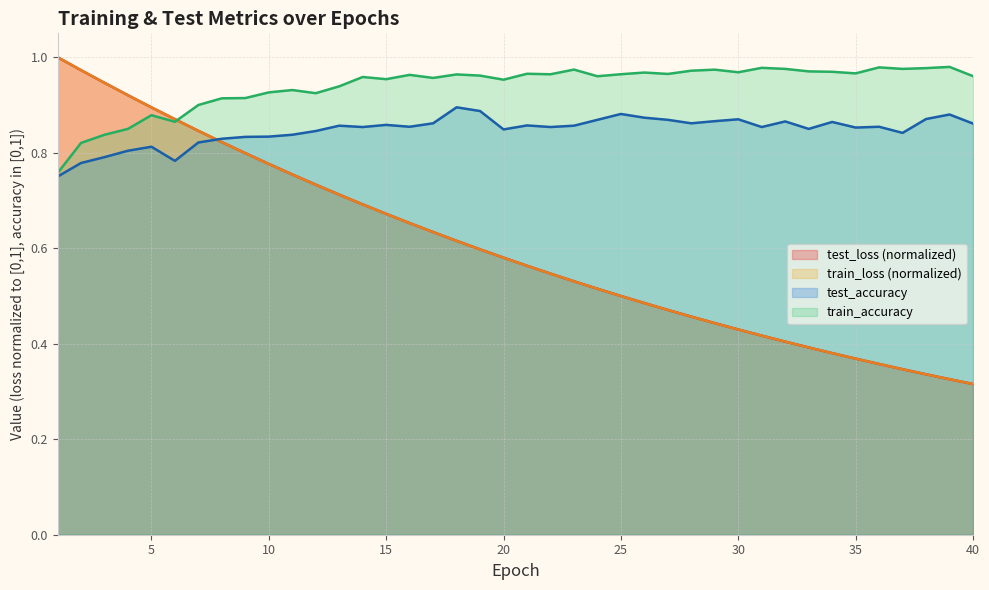

Is it true that train_loss equals 0.8 at 9?

True